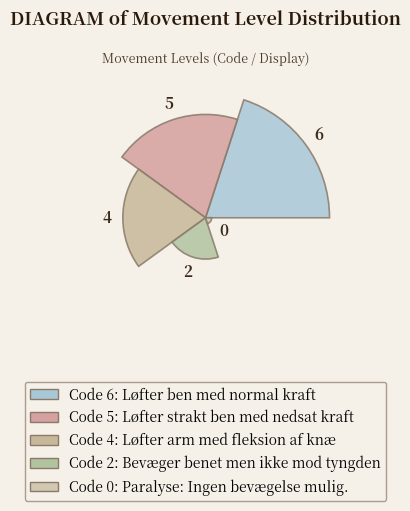

Which has a higher value, 2 or 4?

4